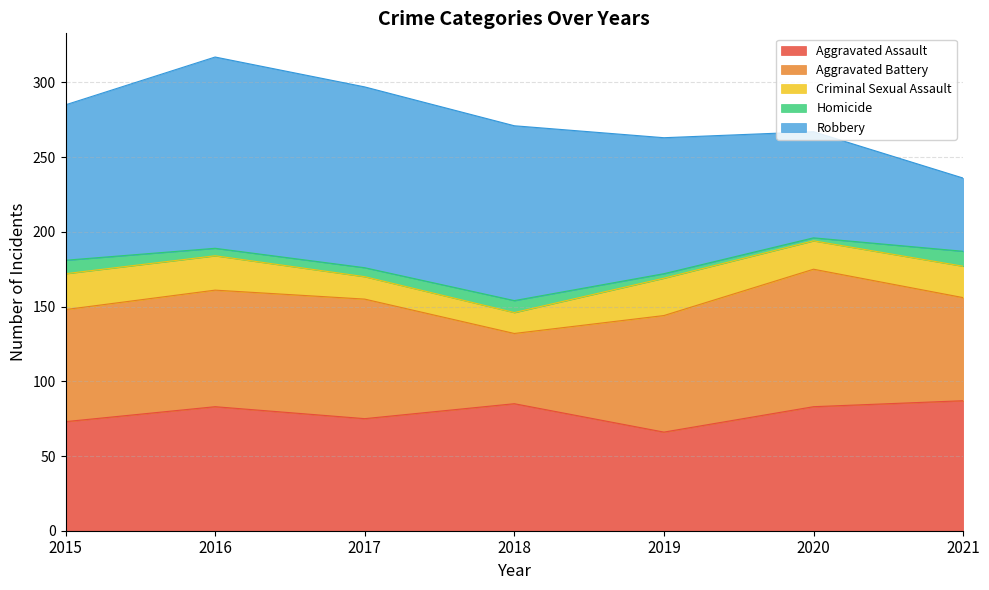

Which category has the highest value in the Homicide series?

2021